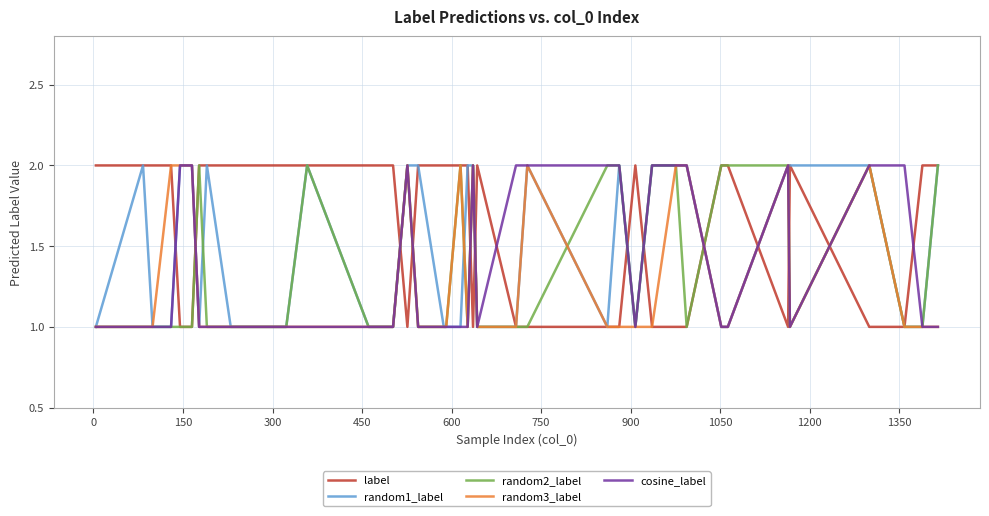

Which series has the largest total across all categories?

label